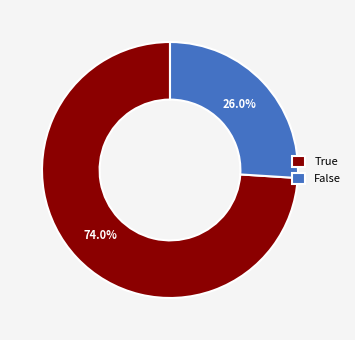

How many segments does this pie chart have?

2